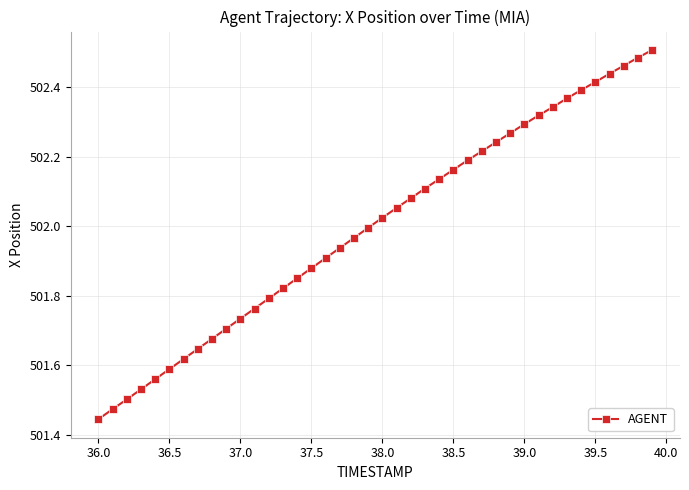

What is the difference between the maximum and second lowest values?

1.0